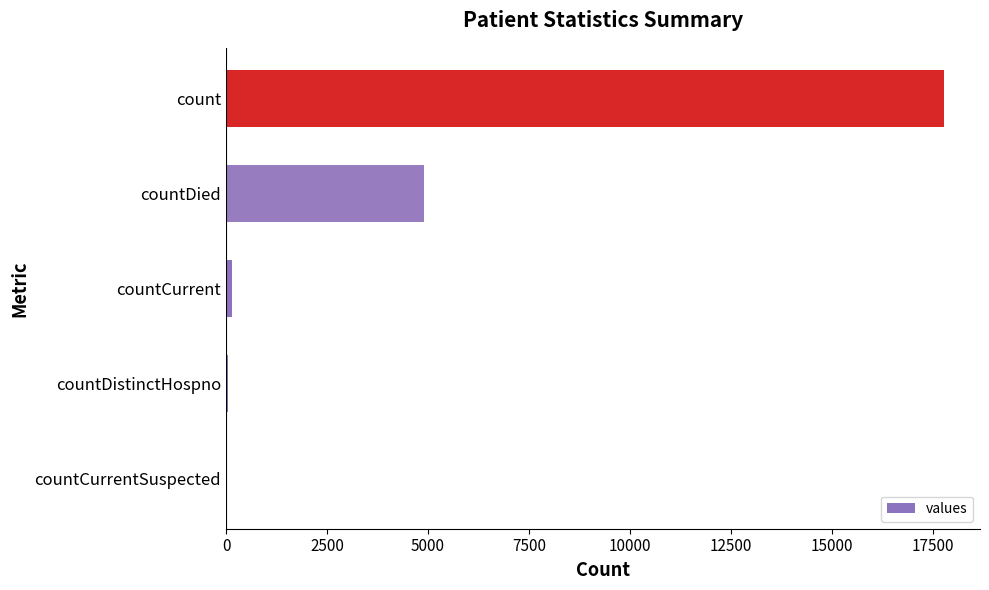

Which has a higher value, count or countDistinctHospno?

count